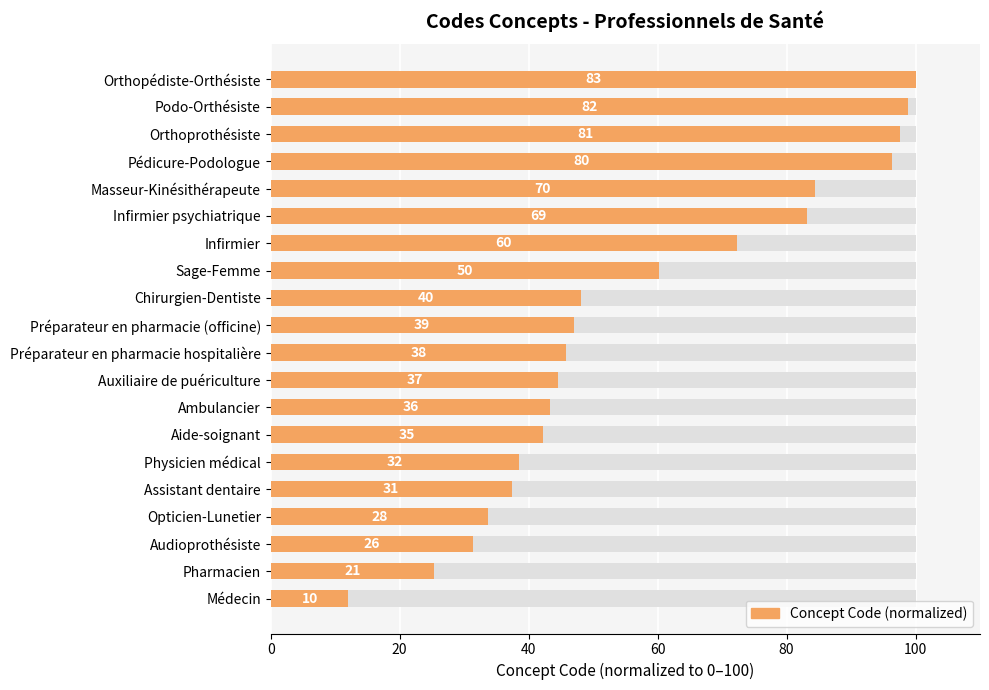

The chart shows a value of 142.7 at Orthopédiste-Orthésiste. True or false?

False